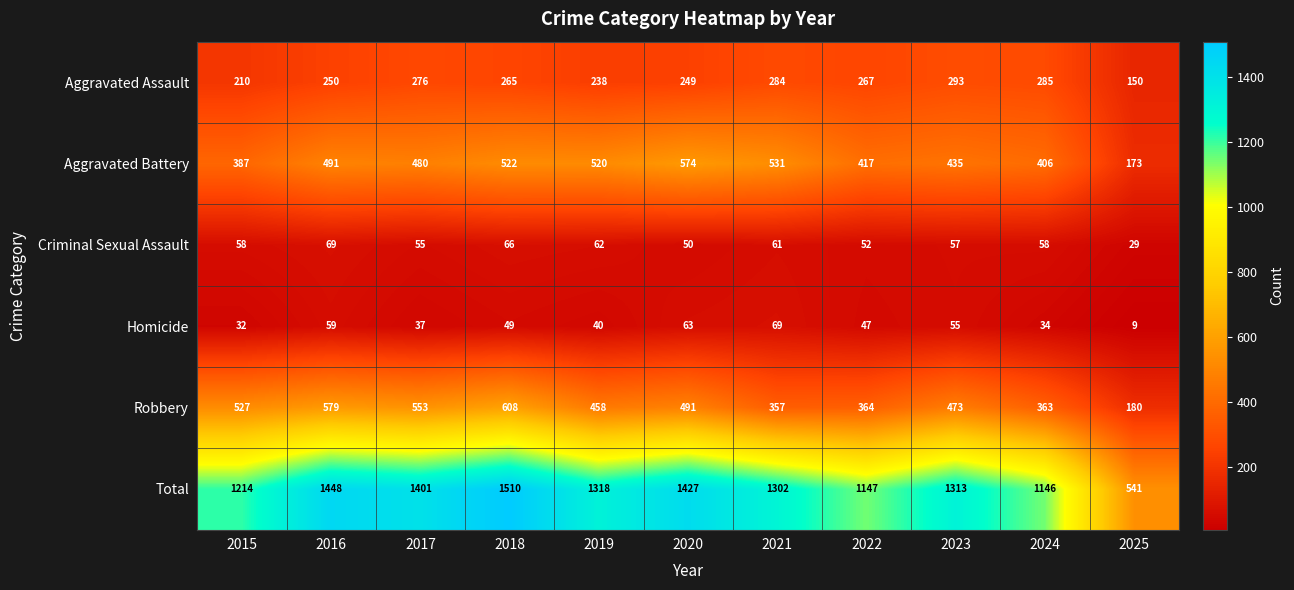

At how many categories does at least one series exceed 434?

11